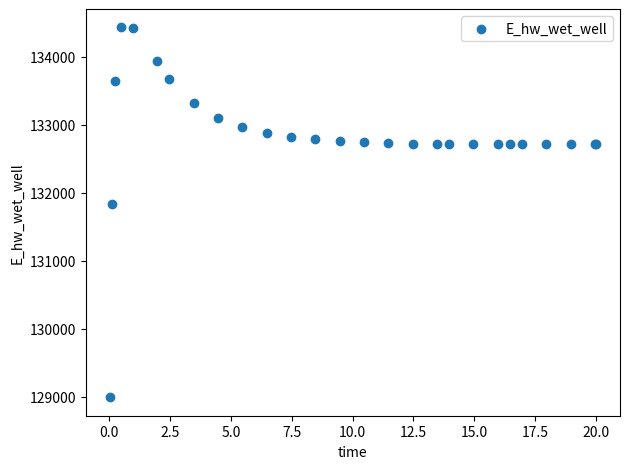

What Y value in the scatter plot is closest to 131712?

131830.3